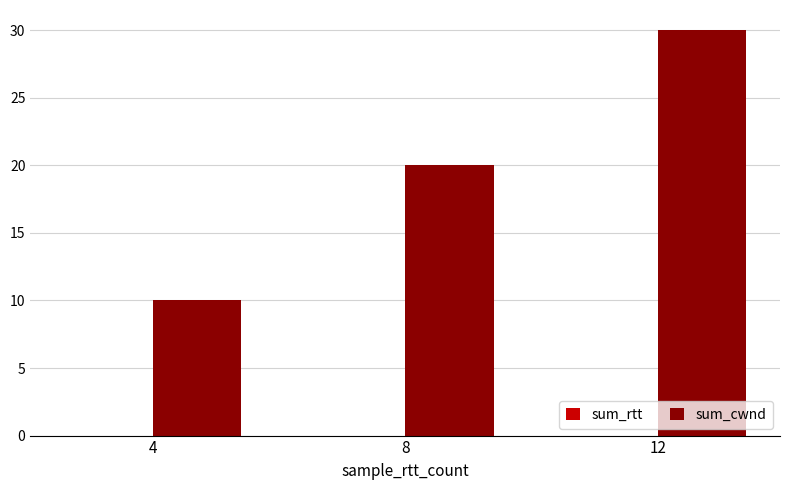

What is the sum of the sum_cwnd values at 4 and 12?

40.0